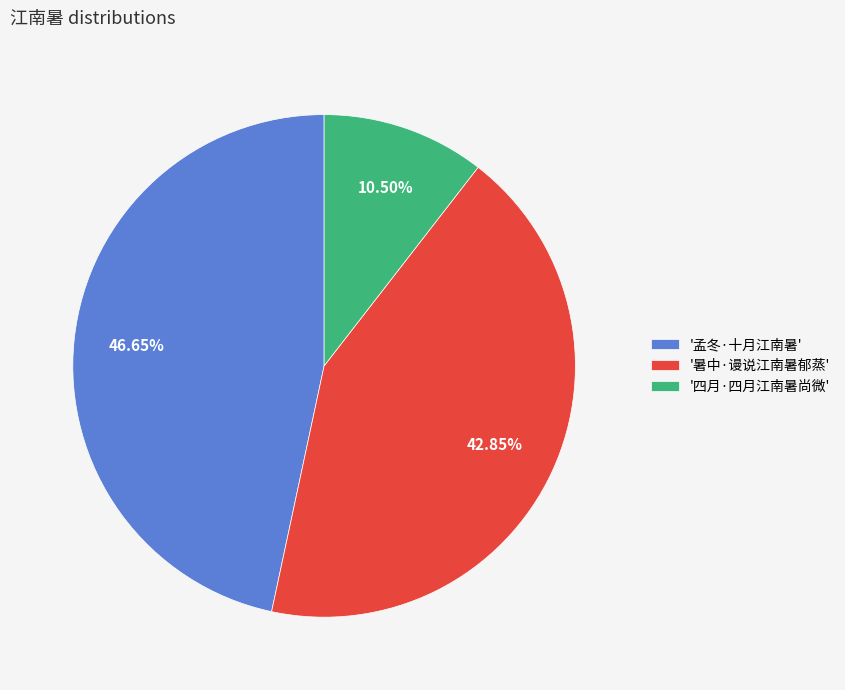

To the nearest percent, what is the average slice percentage?

33%